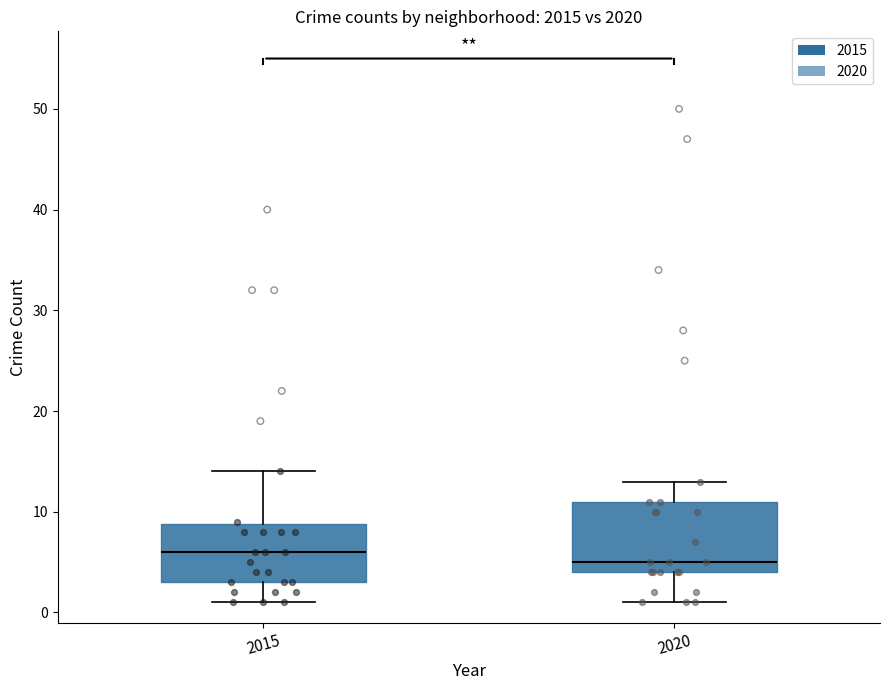

Which box is the tallest, from its lower edge to its upper edge?

2020